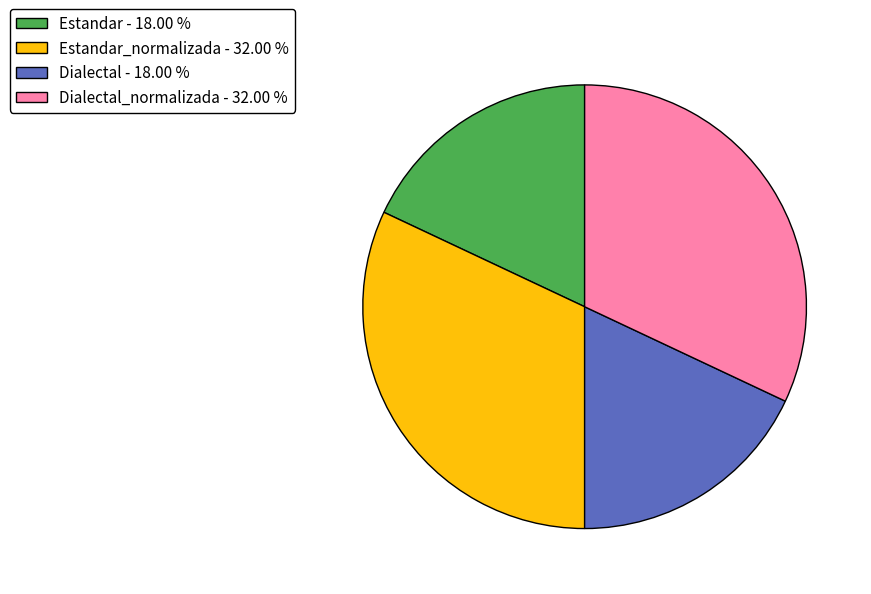

What is the ratio of the value at Estandar_normalizada - 32.00 % to the value at Dialectal - 18.00 %?

1.8